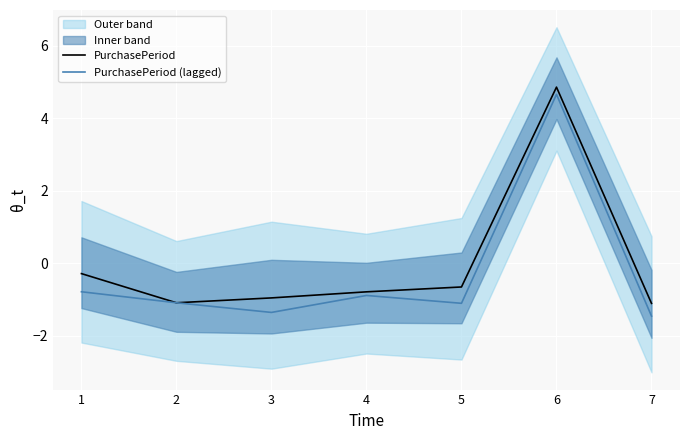

True or false: PurchasePeriod (lagged) and PurchasePeriod intersect in this chart.

False